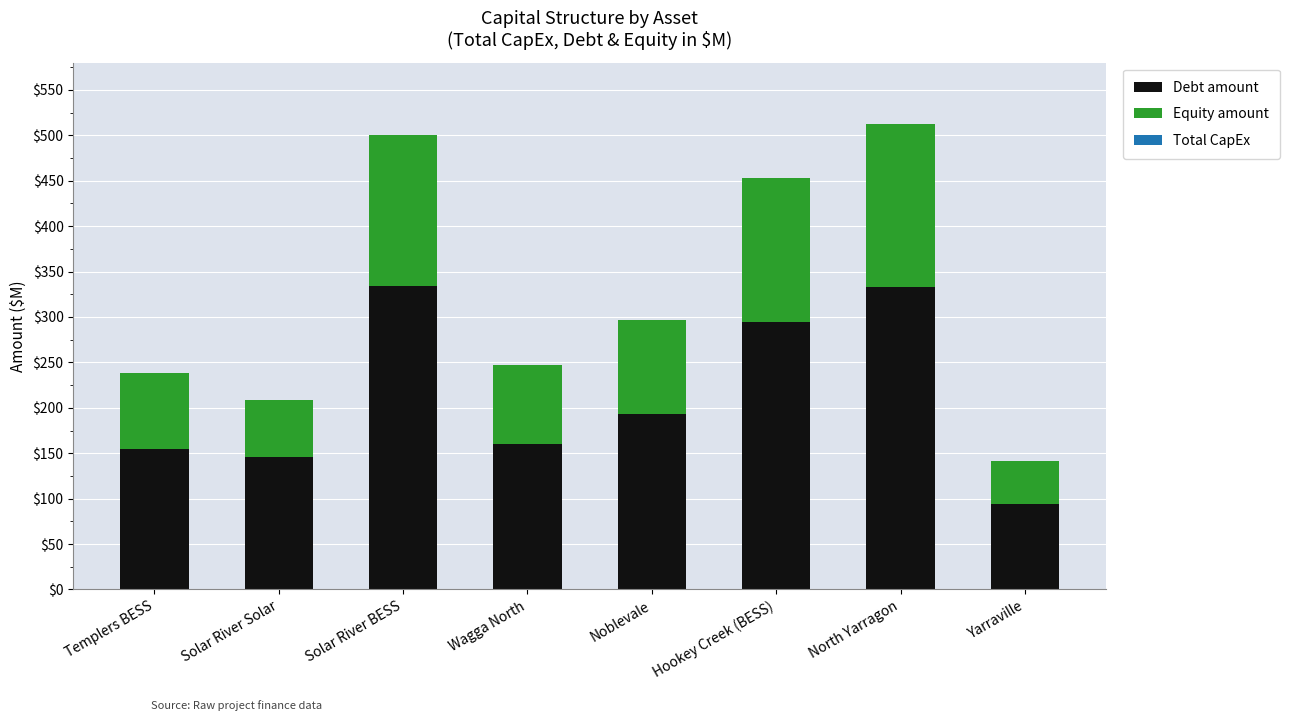

What is the highest value of the Debt amount series?

333.9